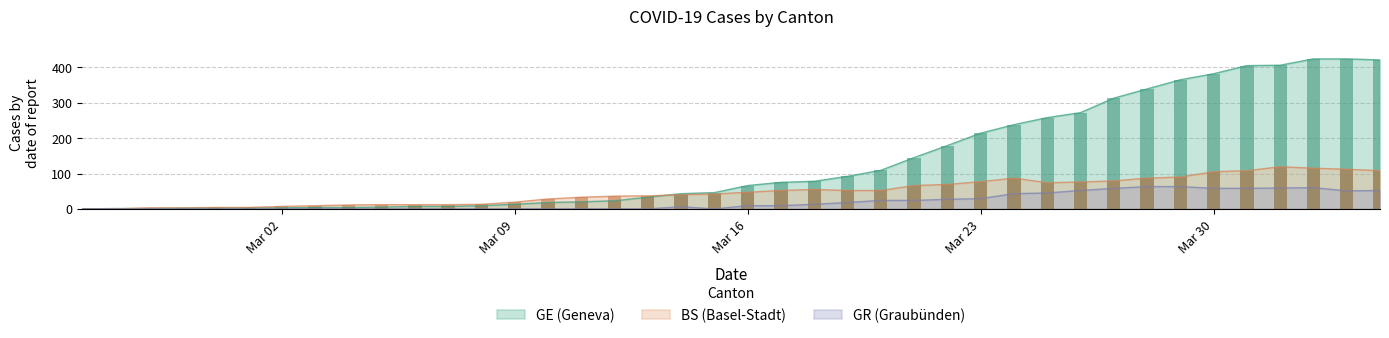

Reading right to left, transcribe all the data shown in this chart.

GE: 421	424	424	406	405	382	365	339	313	272	258	238	214	179	145	109	92	78	75	66	46	43	33	23	20	18	13	9	7	7	5	4	4	3	3	3	2	1	1	0
BS: 108	112	115	119	108	105	90	87	79	76	74	87	77	69	66	52	52	55	52	47	42	40	37	36	33	28	19	13	12	12	12	11	9	7	4	4	3	3	0	0
GR: 52	51	60	59	58	58	63	63	58	52	45	43	29	27	24	24	18	13	9	9	0	6	0	0	0	0	0	0	0	0	0	0	0	0	0	0	0	0	0	0